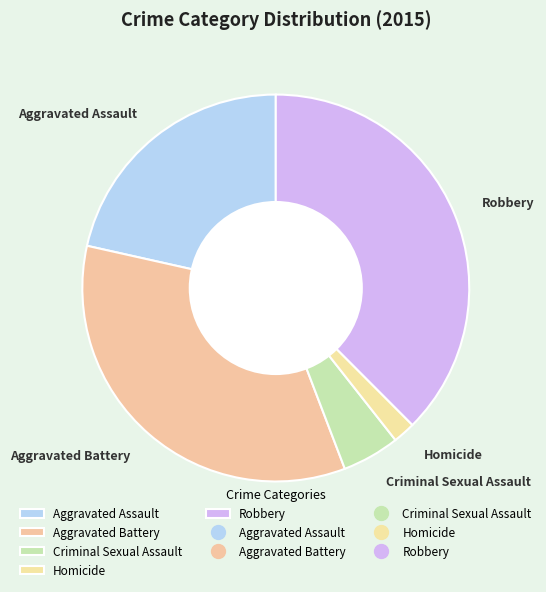

Is Homicide the majority of the pie?

No